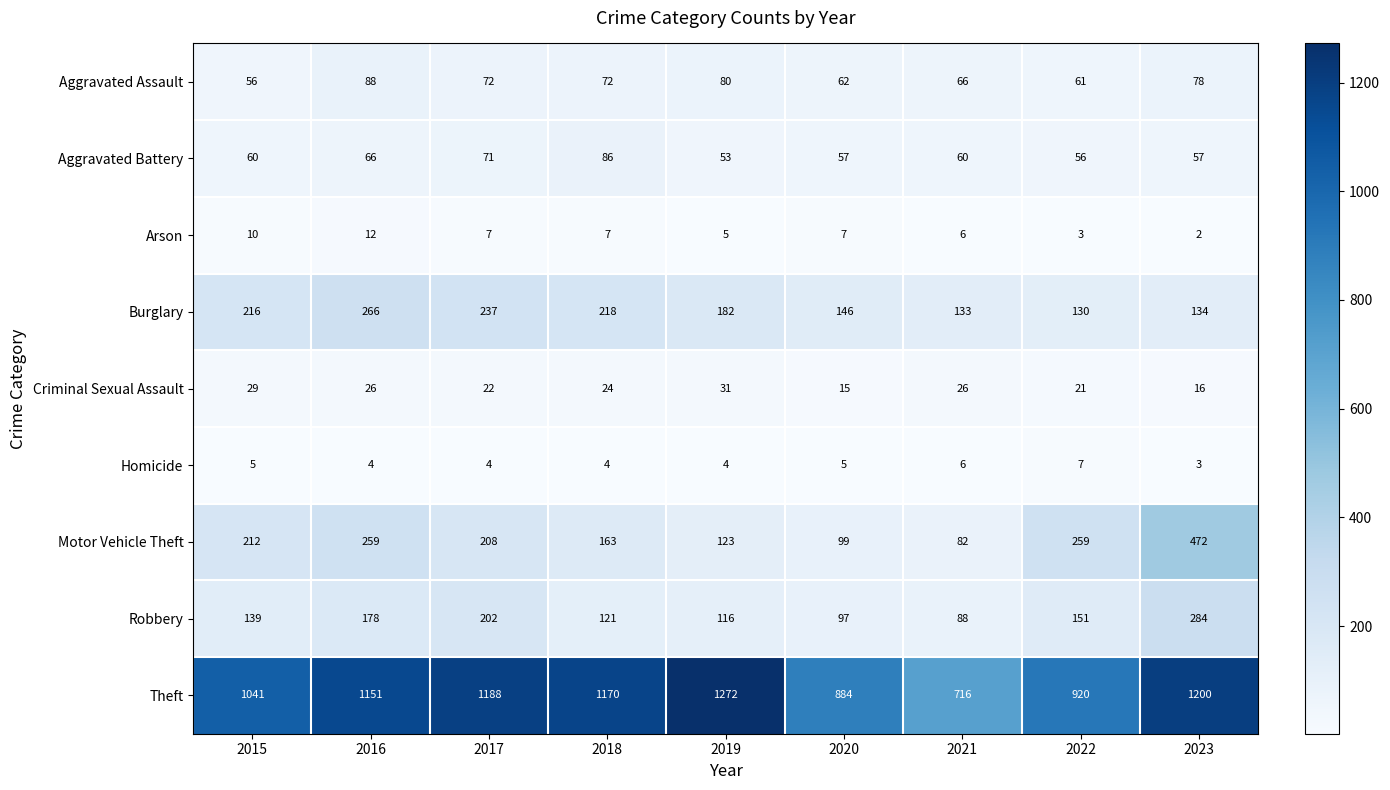

Where does the Aggravated Assault series first go above 72?

2016